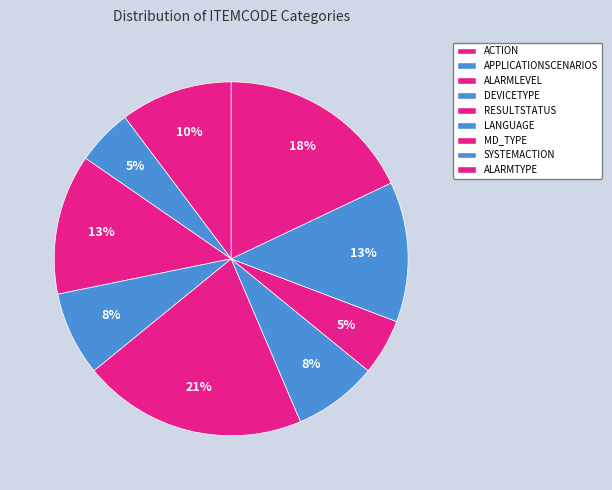

How much of the chart is everything except ALARMTYPE?

82.1%